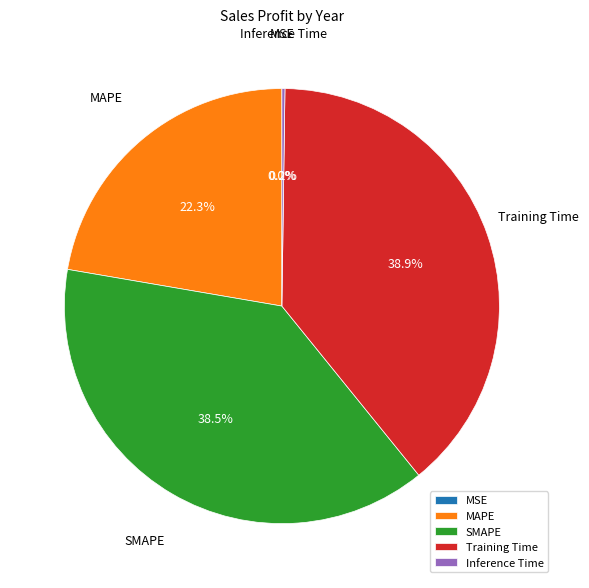

To the nearest percent, what portion does SMAPE represent?

39%